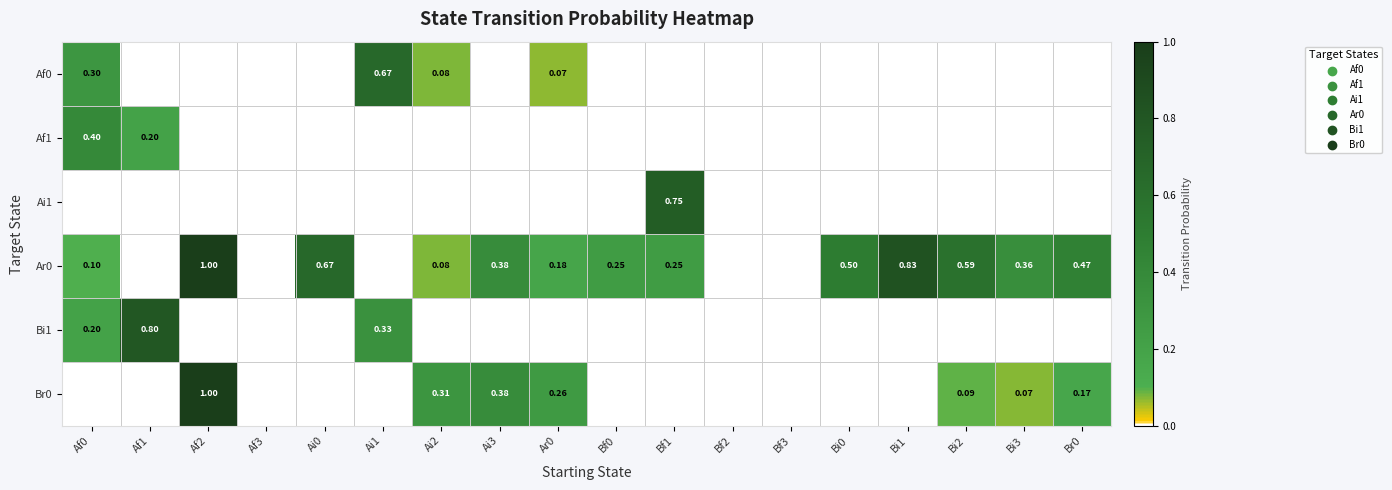

True or false: Bi1 has a value of -0.5 at Af2.

False